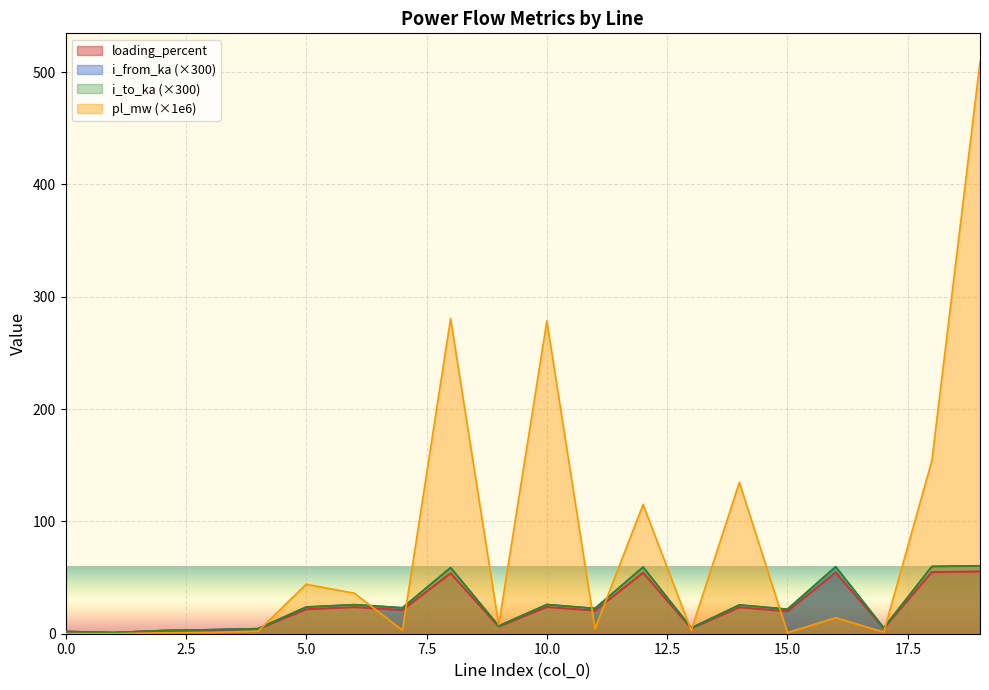

At which category is the sum across all series the highest?

19